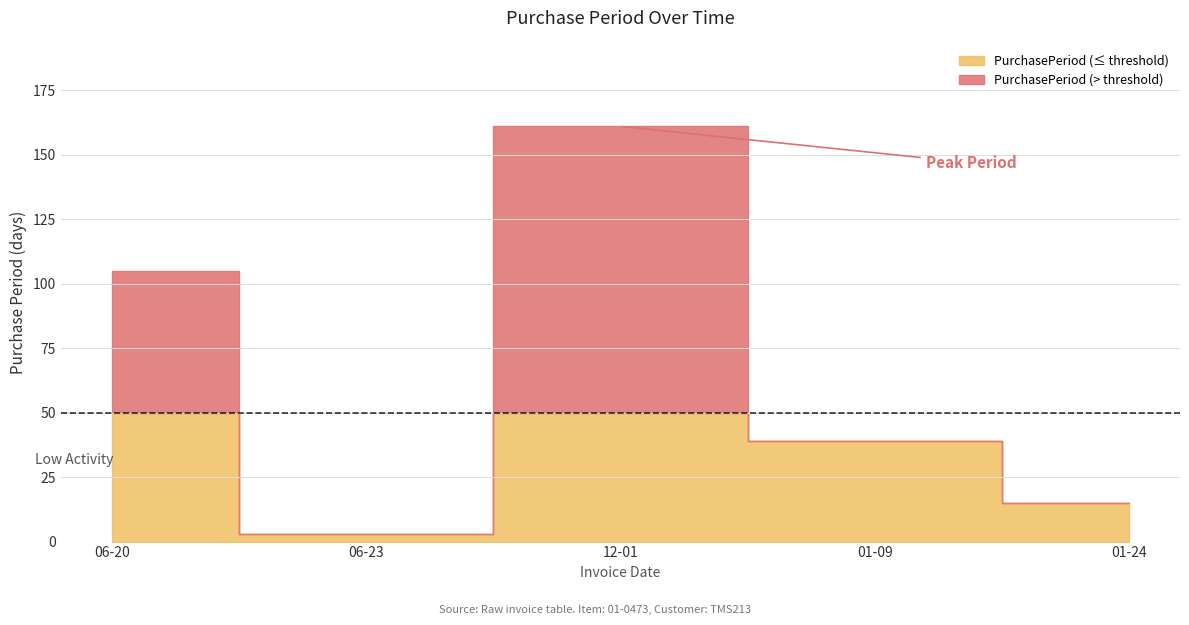

Which has a higher value, 2016-06-23 or 2017-01-24?

2017-01-24